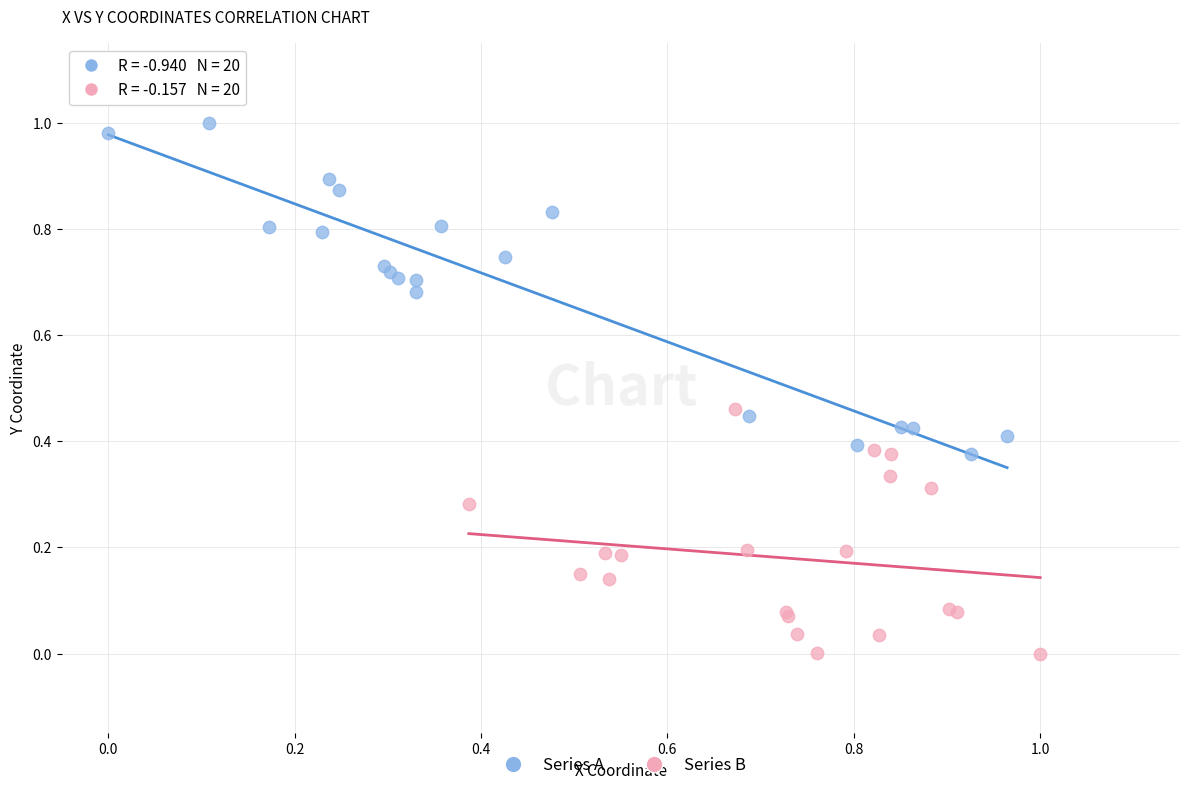

Which series reaches the minimum Y coordinate?

Series B